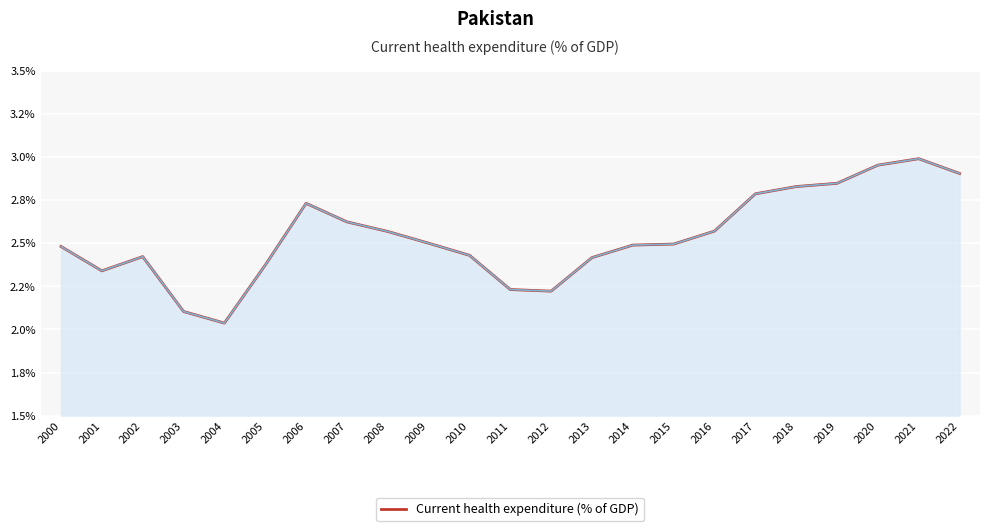

What is the sum of all values?

58.3